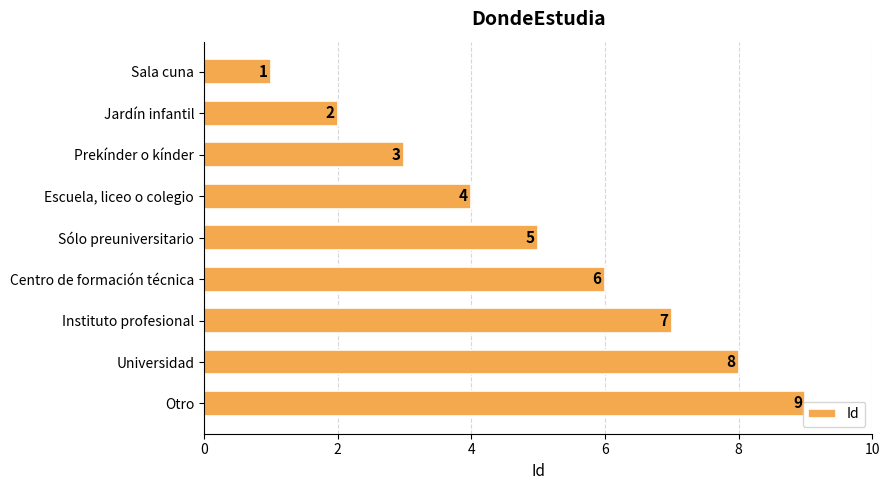

Between Sala cuna and Centro de formación técnica, which is larger?

Centro de formación técnica